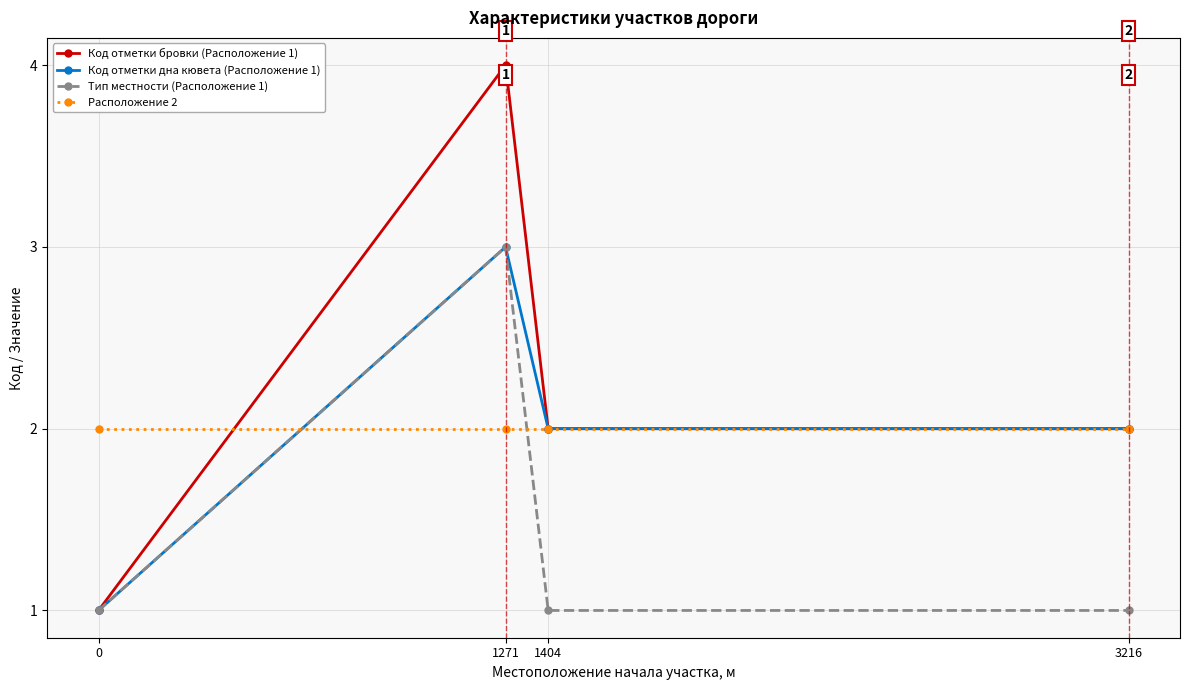

Which series has the largest range (max minus min)?

Код отметки бровки (Расположение 1)